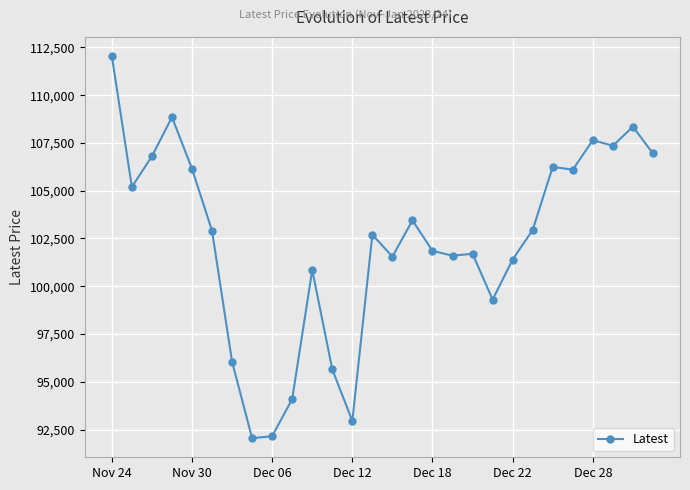

What is the average value?

102318